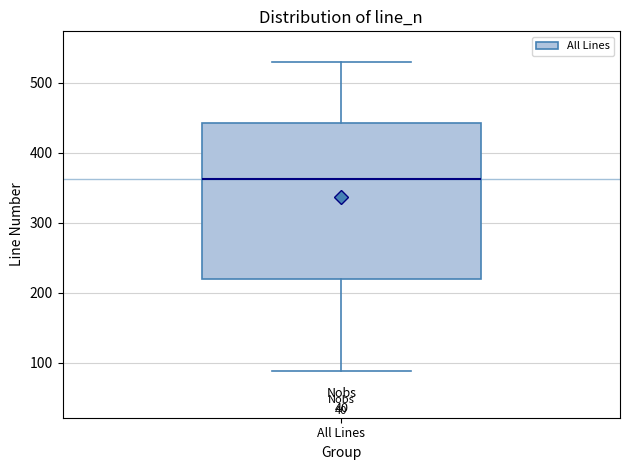

Where is the lower edge of the box for All Lines on the y-axis? The values are not printed on the chart, so give them approximately, as read against the axis.

220